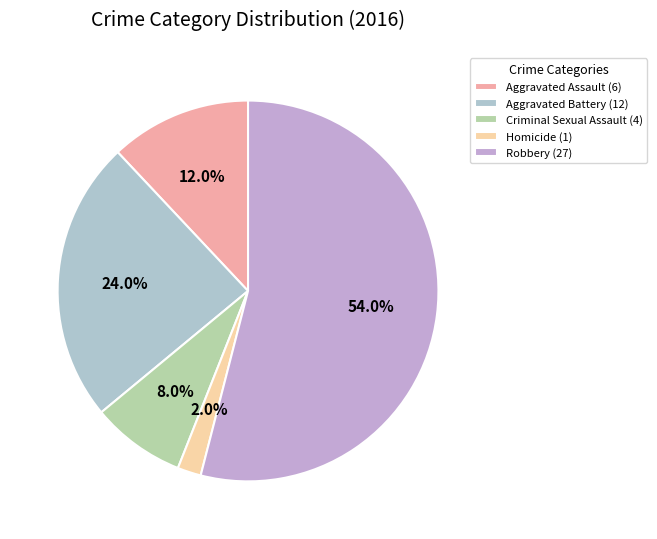

True or false: Aggravated Assault accounts for 12% of the total.

True